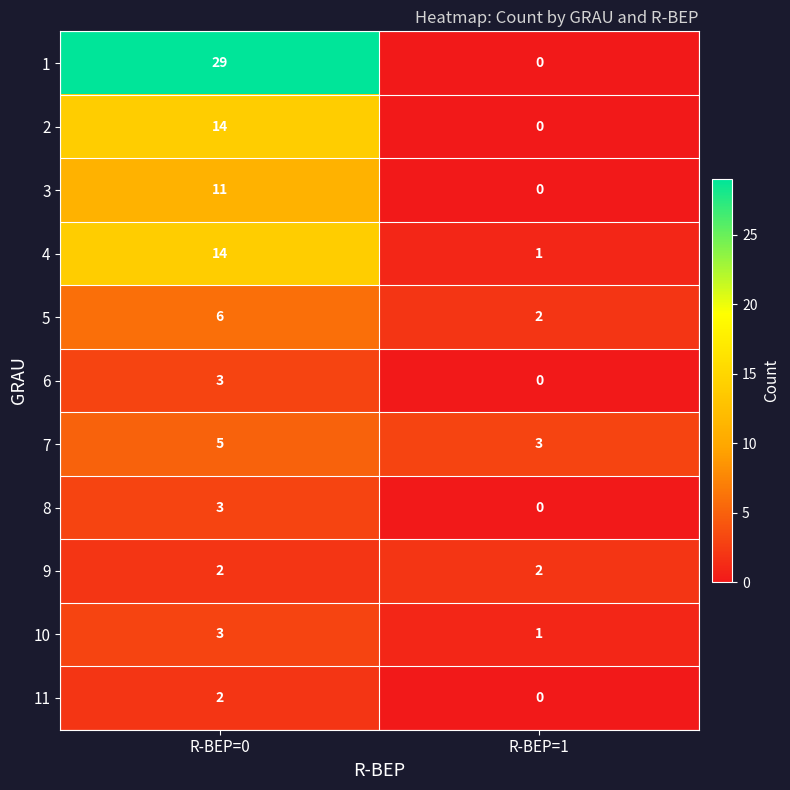

How many distinct data groups are displayed?

11